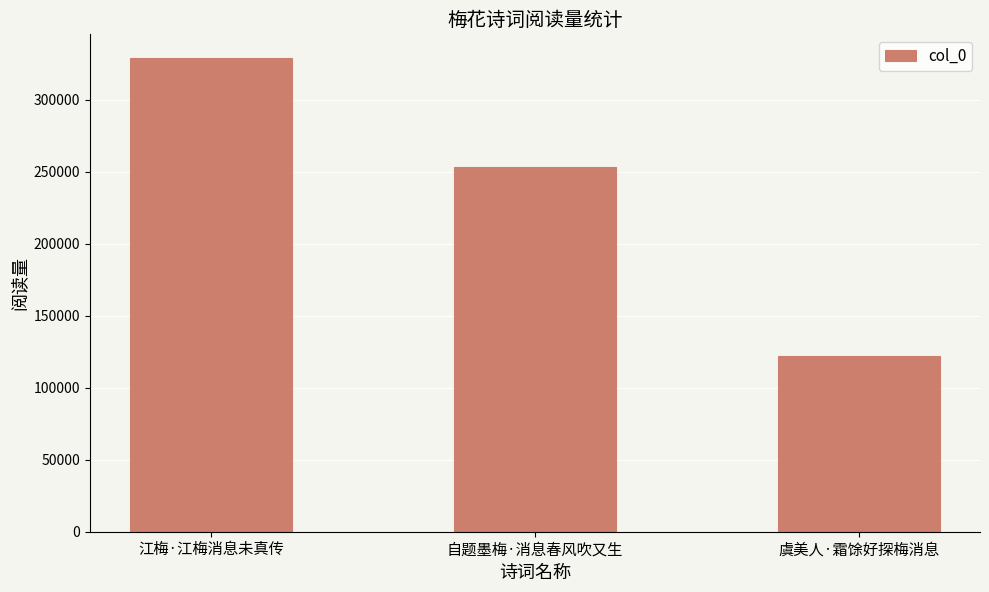

Is it true that the value at 江梅·江梅消息未真传 is 329032?

True